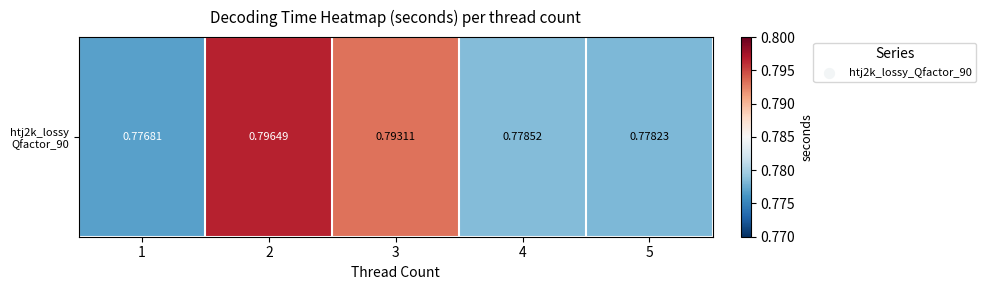

Which category has the lowest value across all series?

1